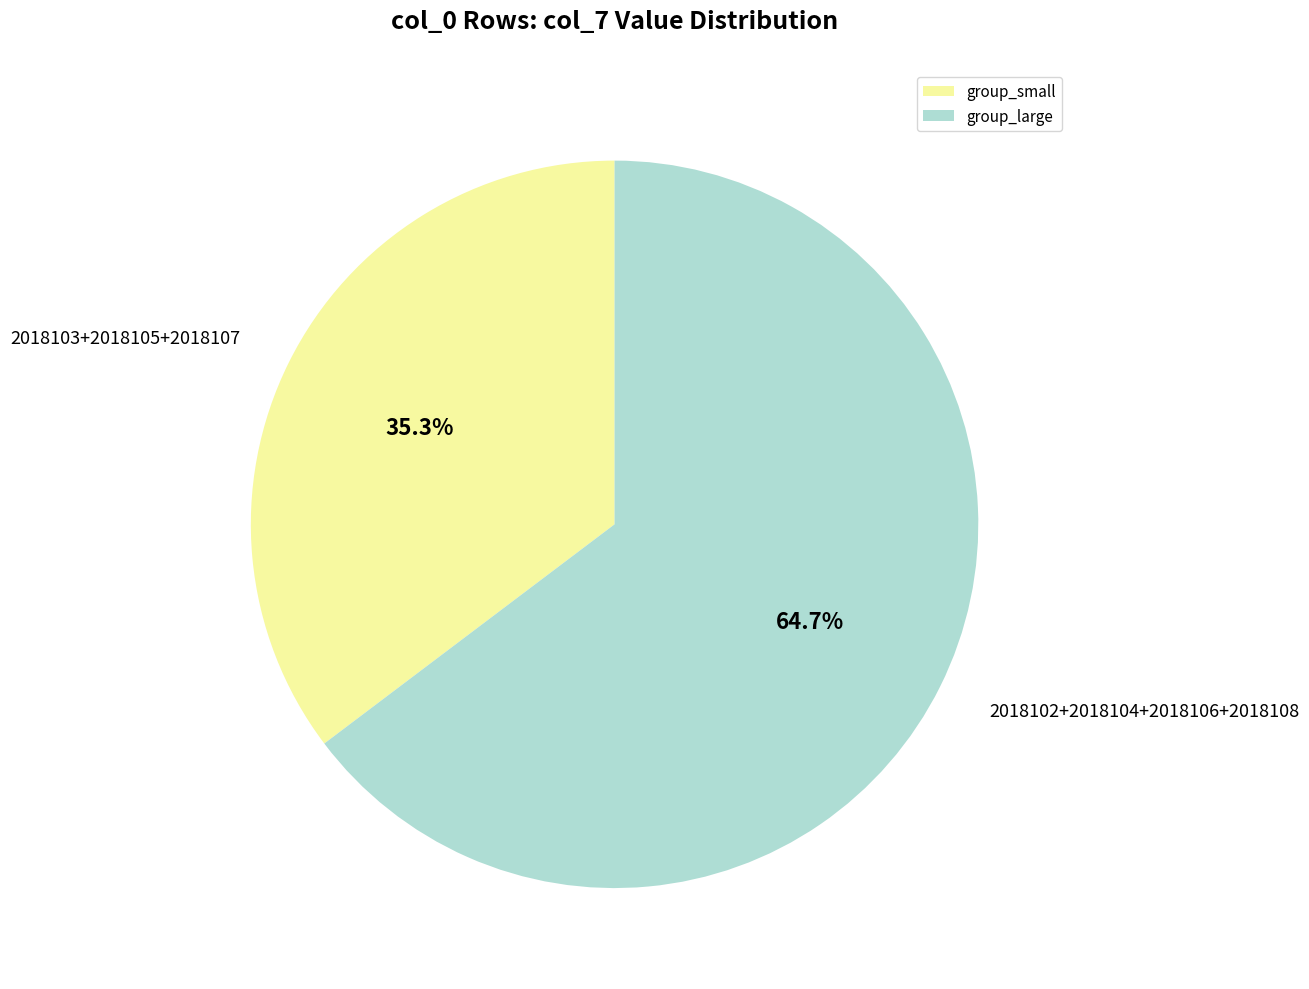

Rank the categories by value from lowest to highest.

group_small, group_large